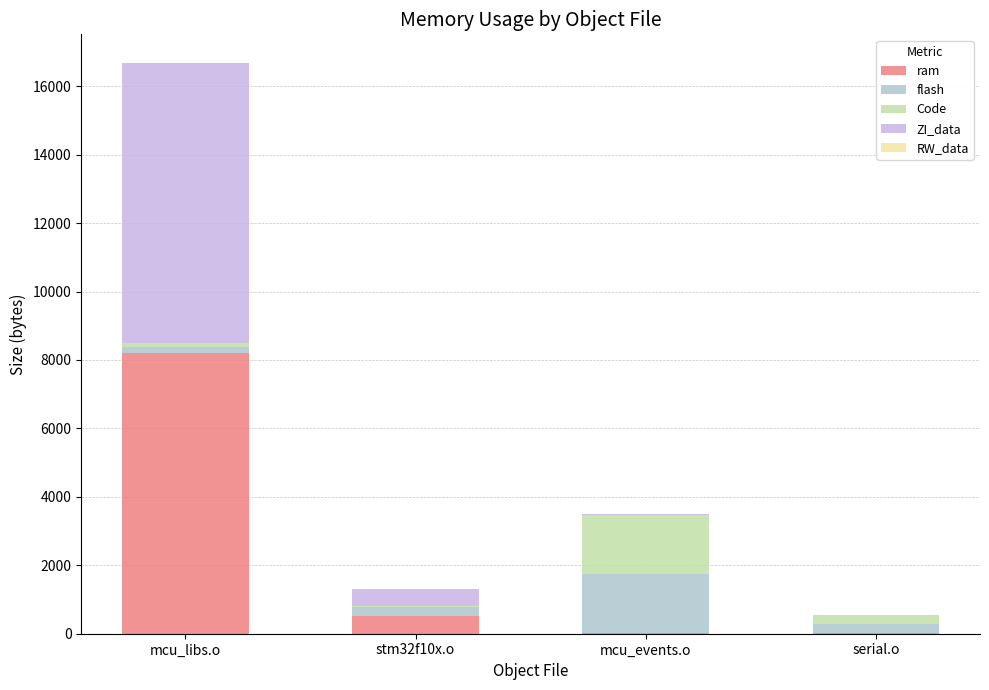

Does the chart contain stacked bars?

Yes